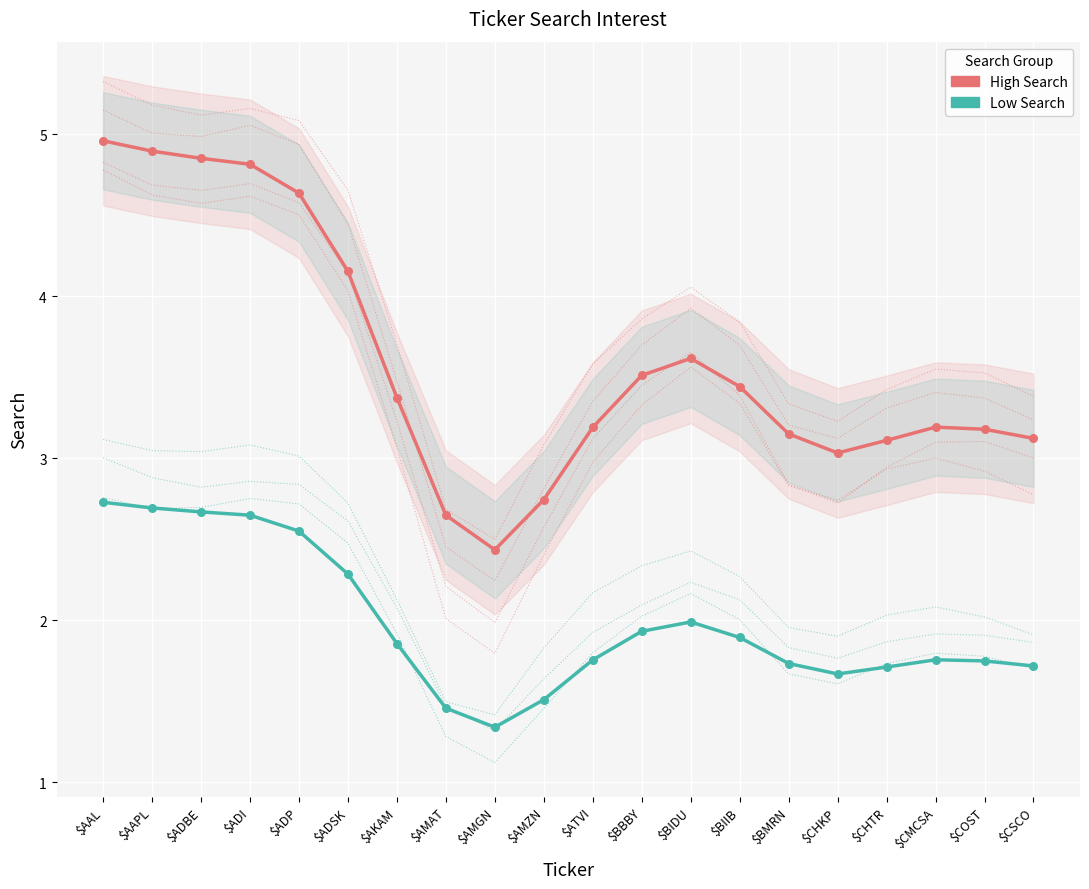

Which series contains the highest Y value?

High Search